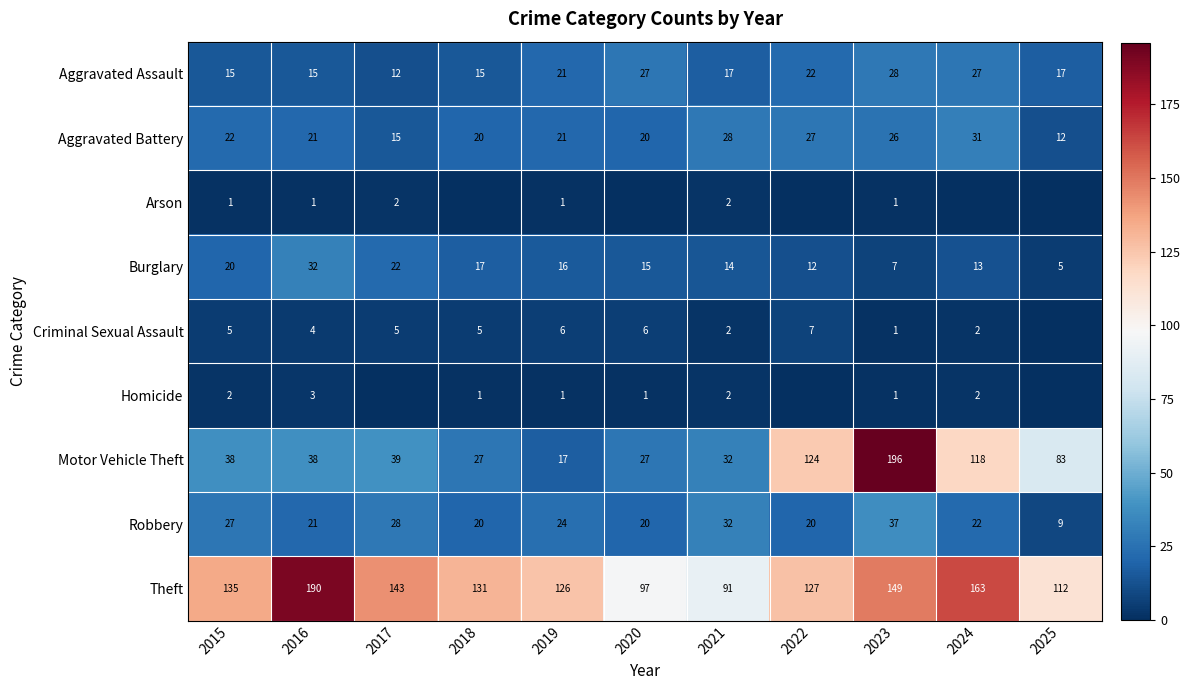

At which label is Aggravated Assault closest to 20?

2019